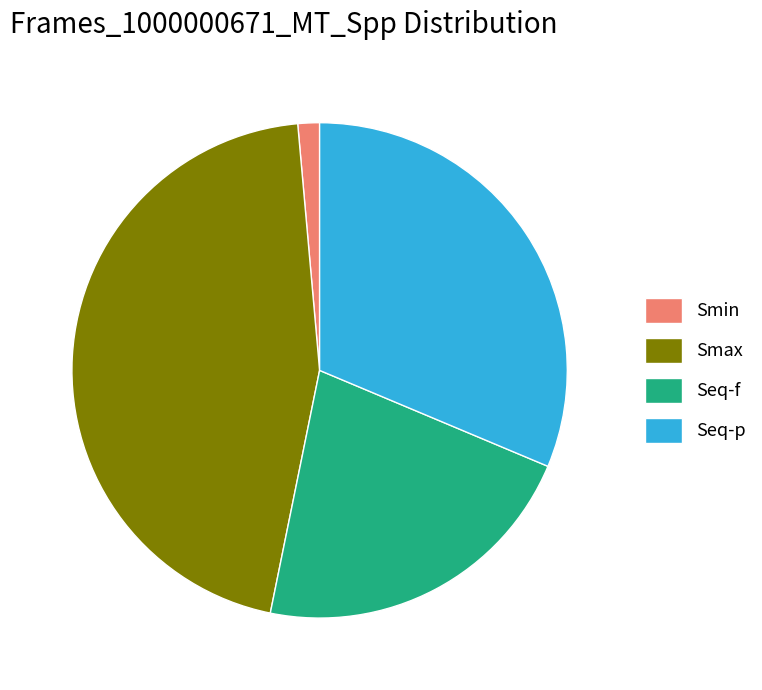

Is there a majority slice in this chart?

No